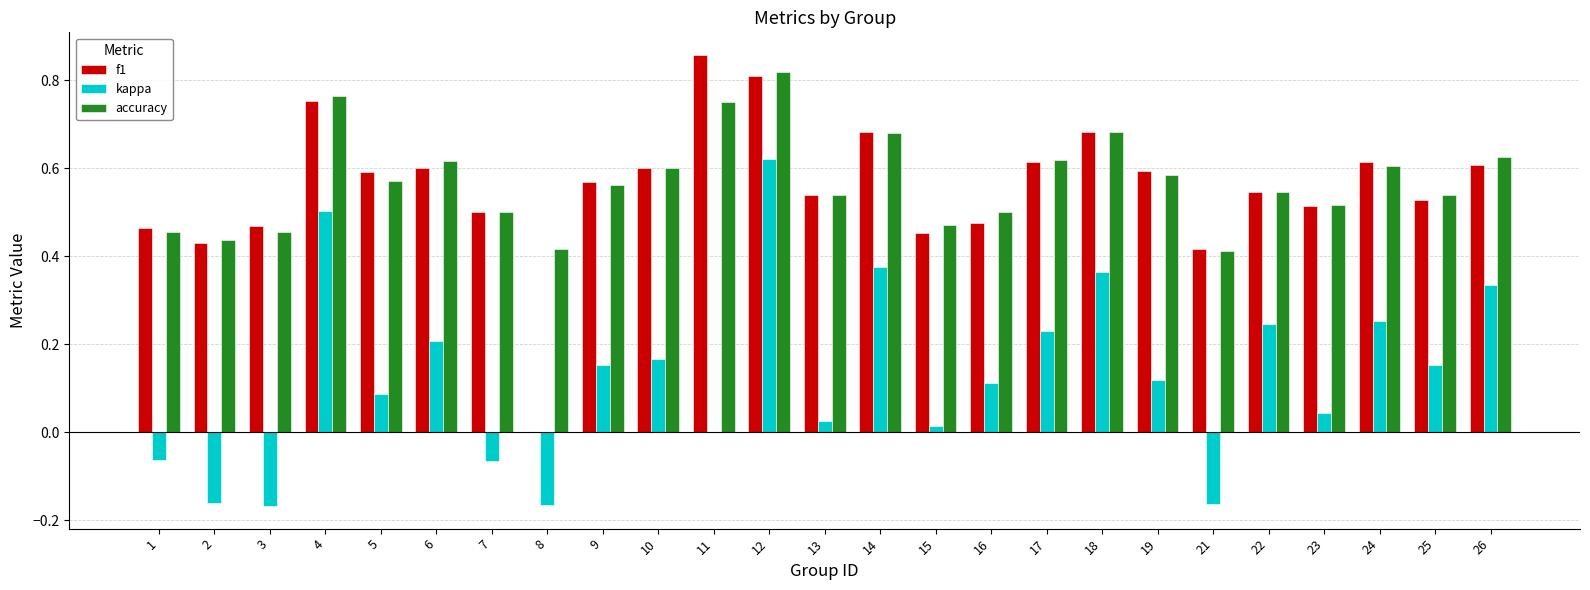

Which series has the largest total across all categories?

accuracy